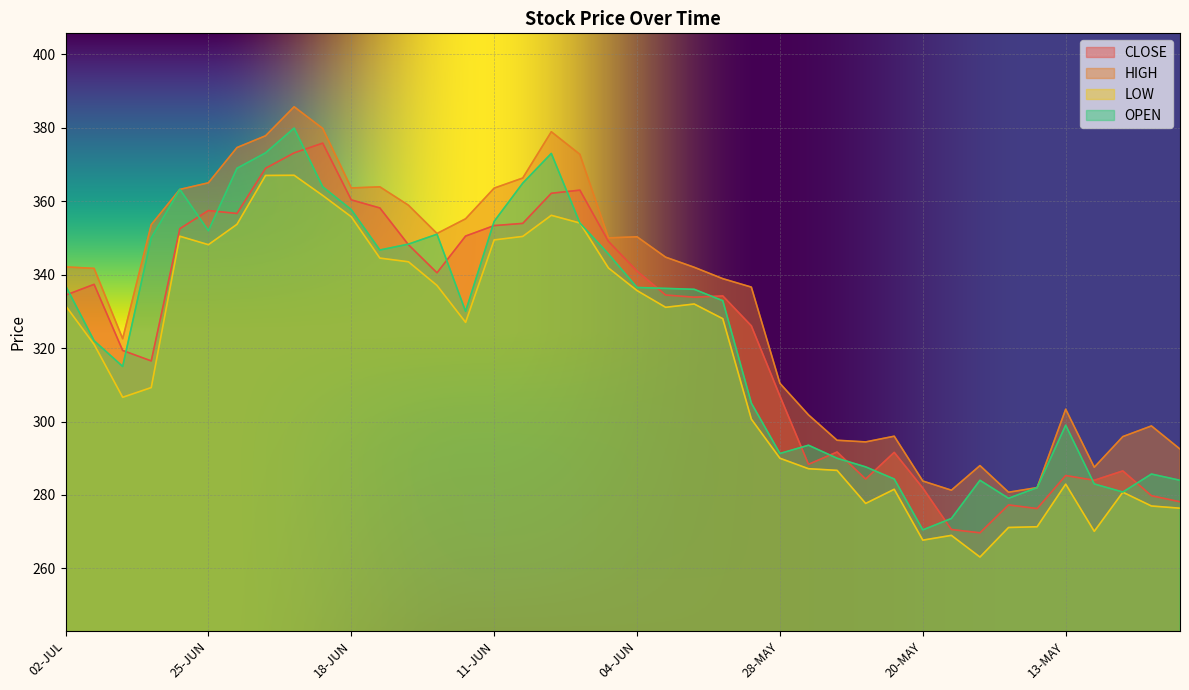

What is the greatest value displayed?

385.7